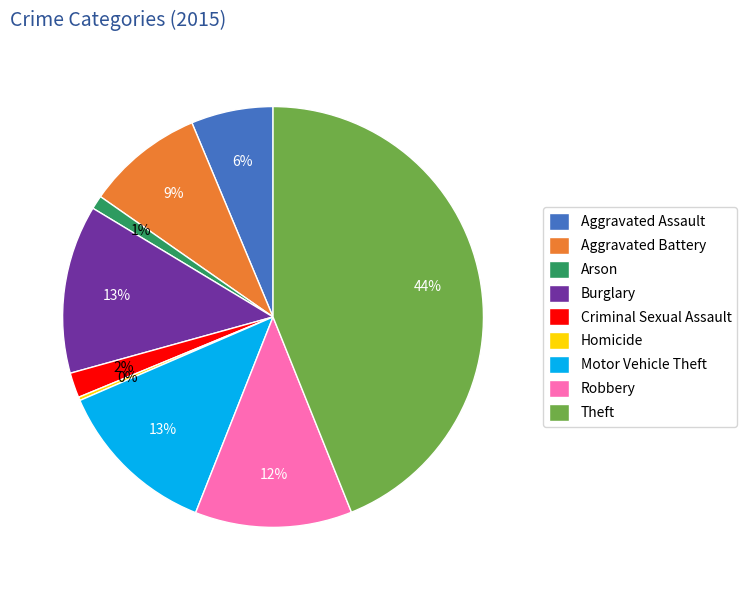

Between Aggravated Assault and Burglary, which is larger?

Burglary